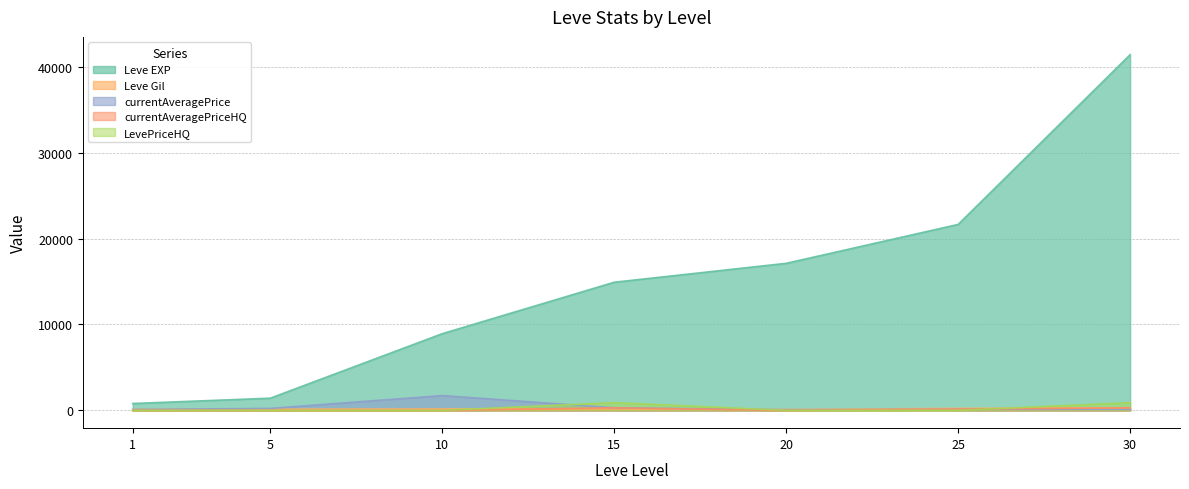

True or false: currentAveragePriceHQ has a value of 522.4 at 15.

False